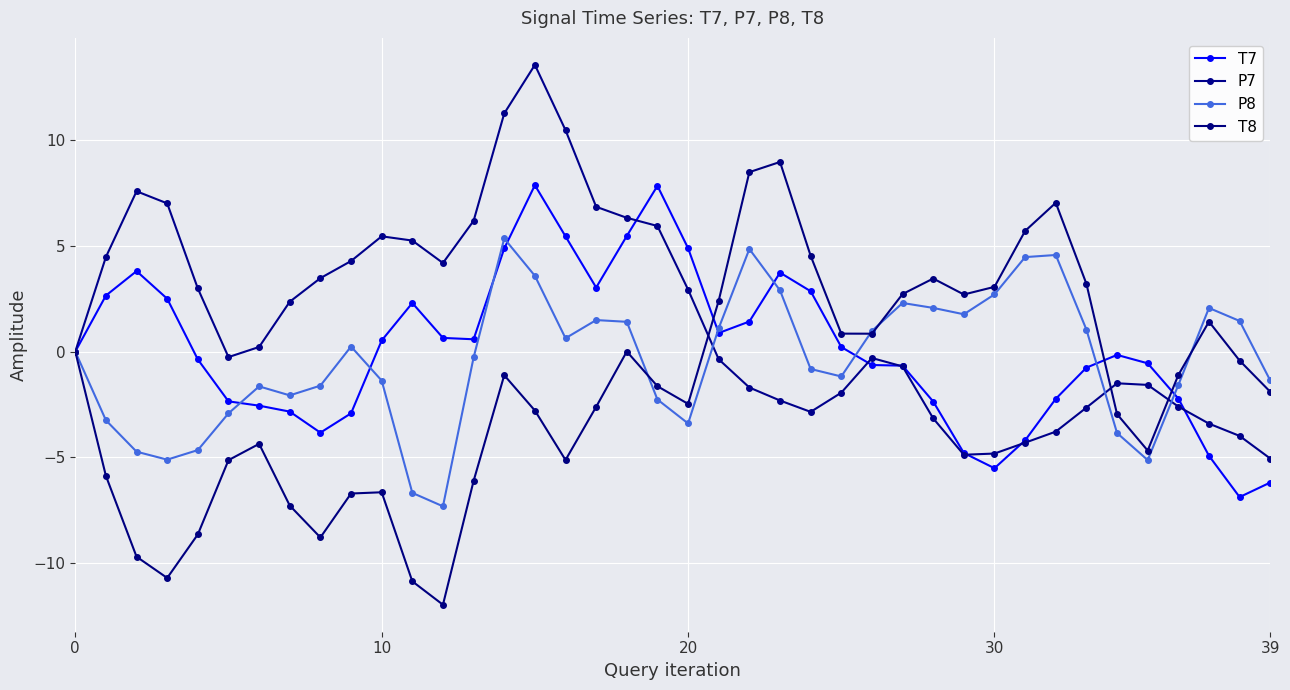

Count the number of categories in the chart.

40